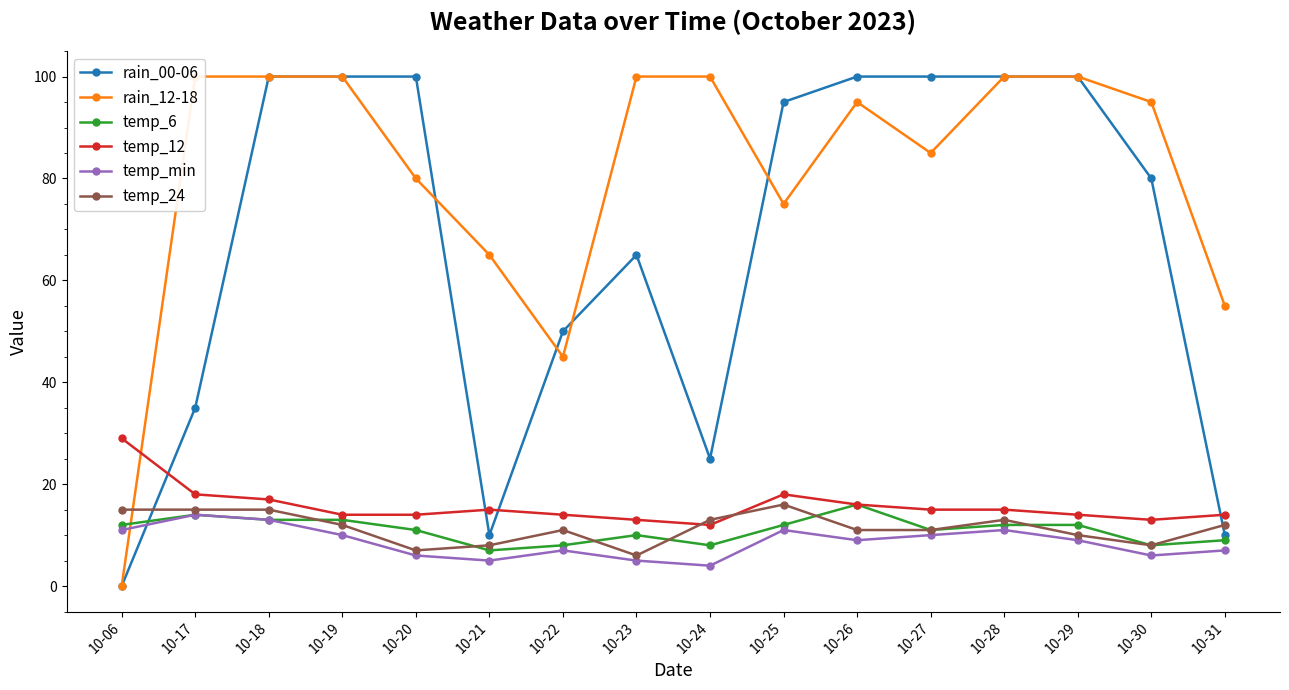

Between 10-06 and 10-28, which series saw the biggest shift?

rain_00-06